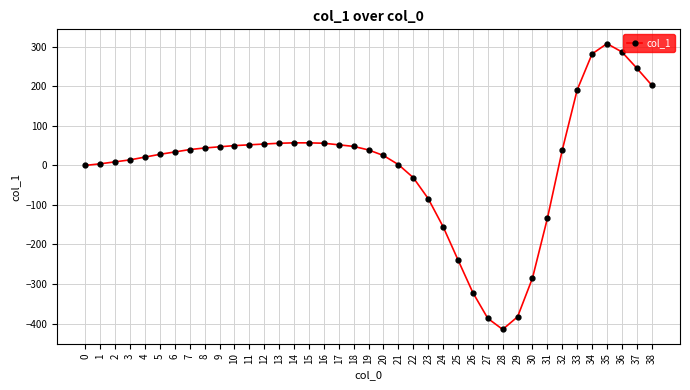

What is the value of the 20th point from the left?

39